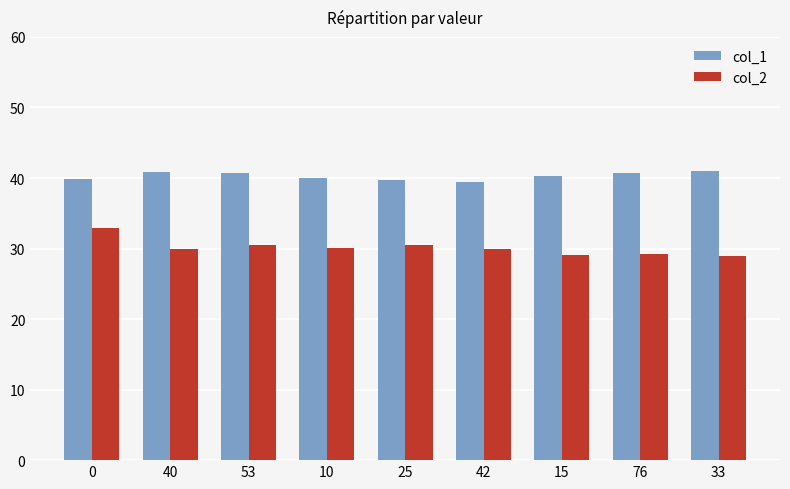

What is the highest value of the col_1 series?

41.0